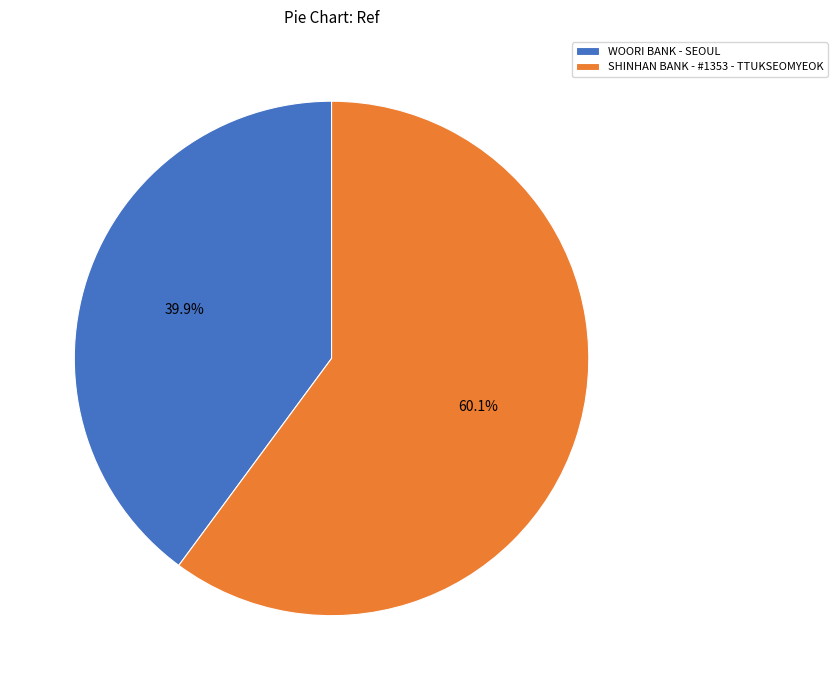

What is the ratio of the value at SHINHAN BANK - #1353 - TTUKSEOMYEOK to the value at WOORI BANK - SEOUL?

1.5